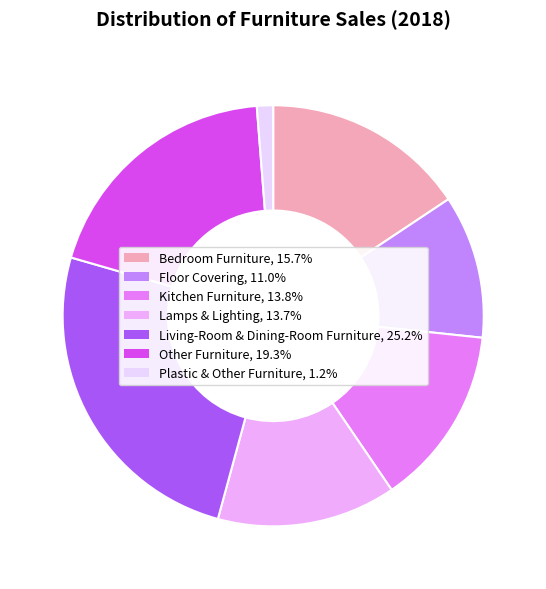

True or false: Lamps & Lighting accounts for 14% of the total.

True